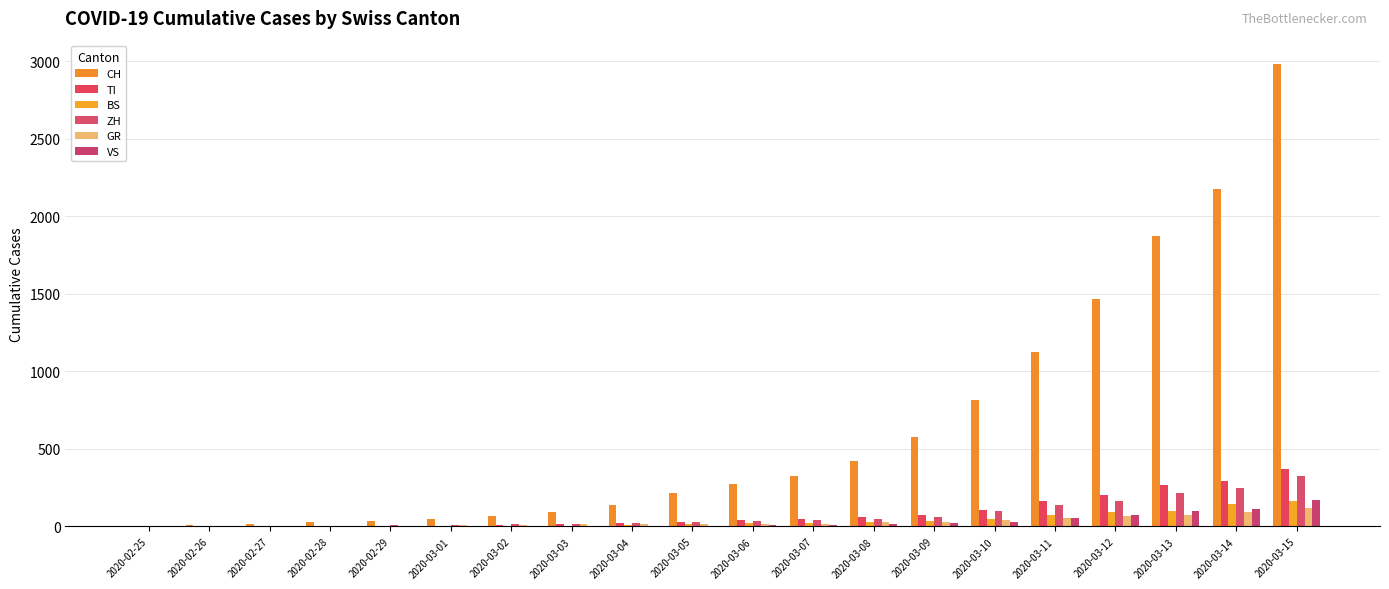

True or false: GR has a value of 6 at 2020-03-01.

False